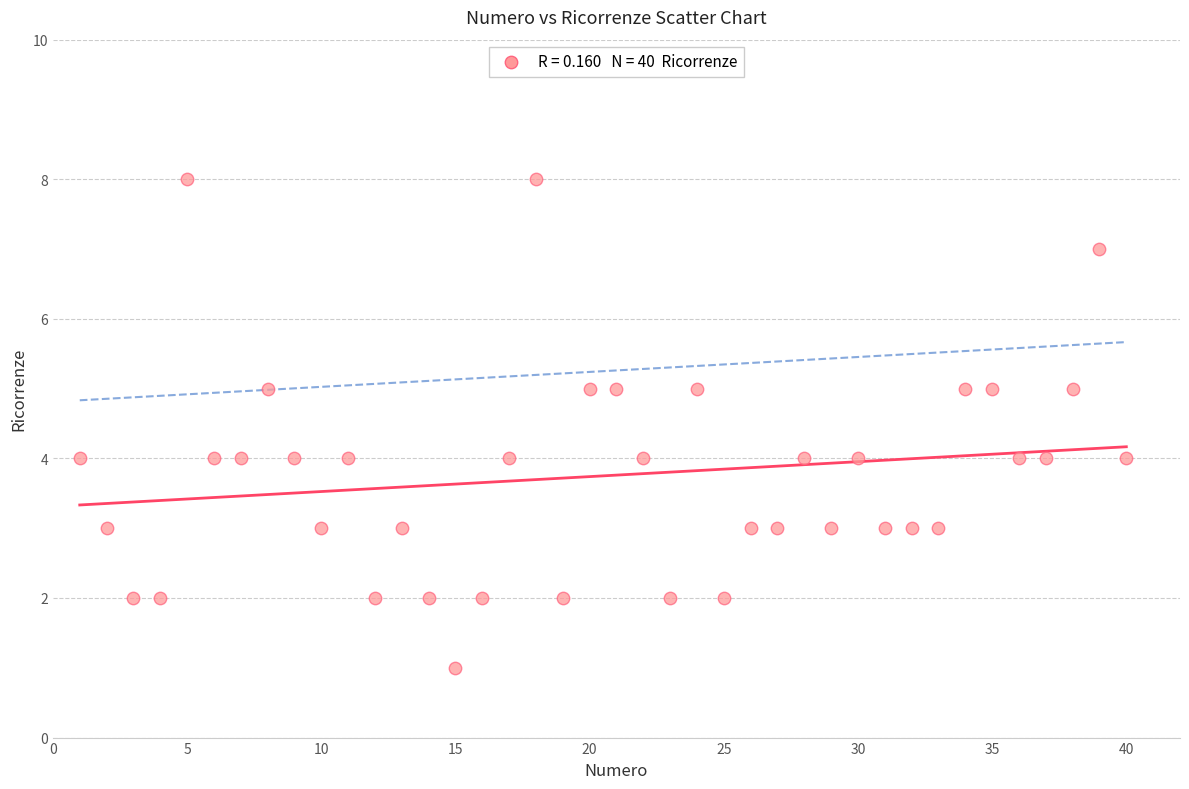

What is the range of Y values (max minus min)?

7